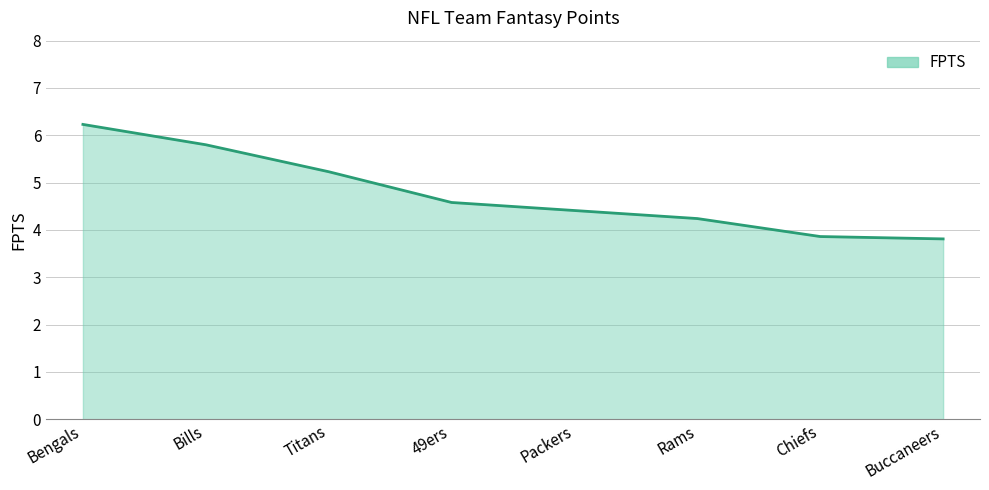

Approximately how many times larger is the value at Rams compared to Packers?

1.0